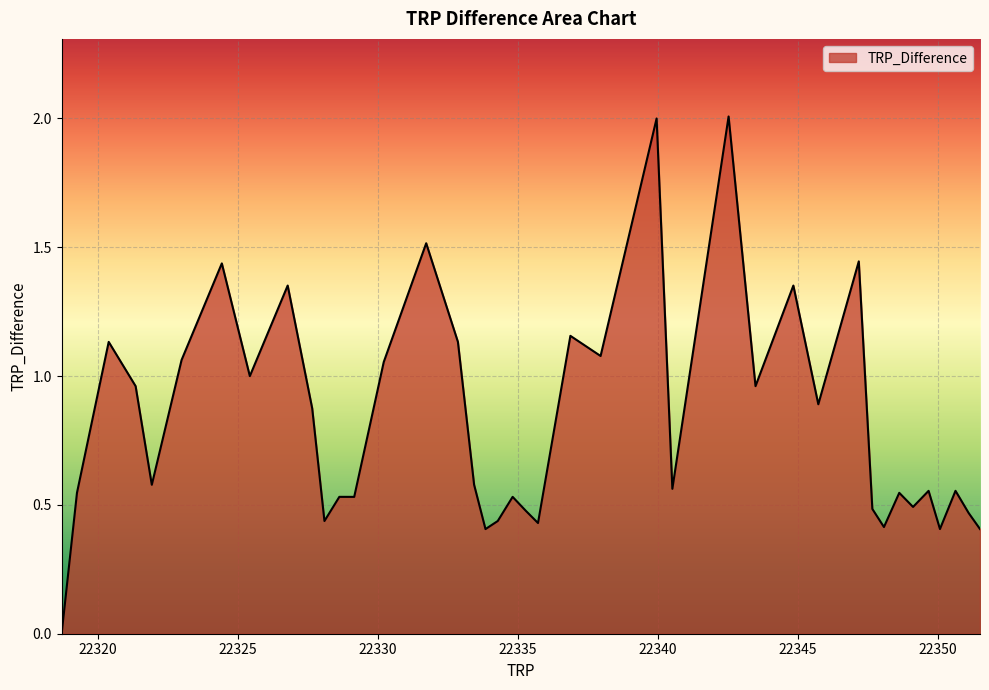

True or false: the data has more than 2 interior local peaks.

True